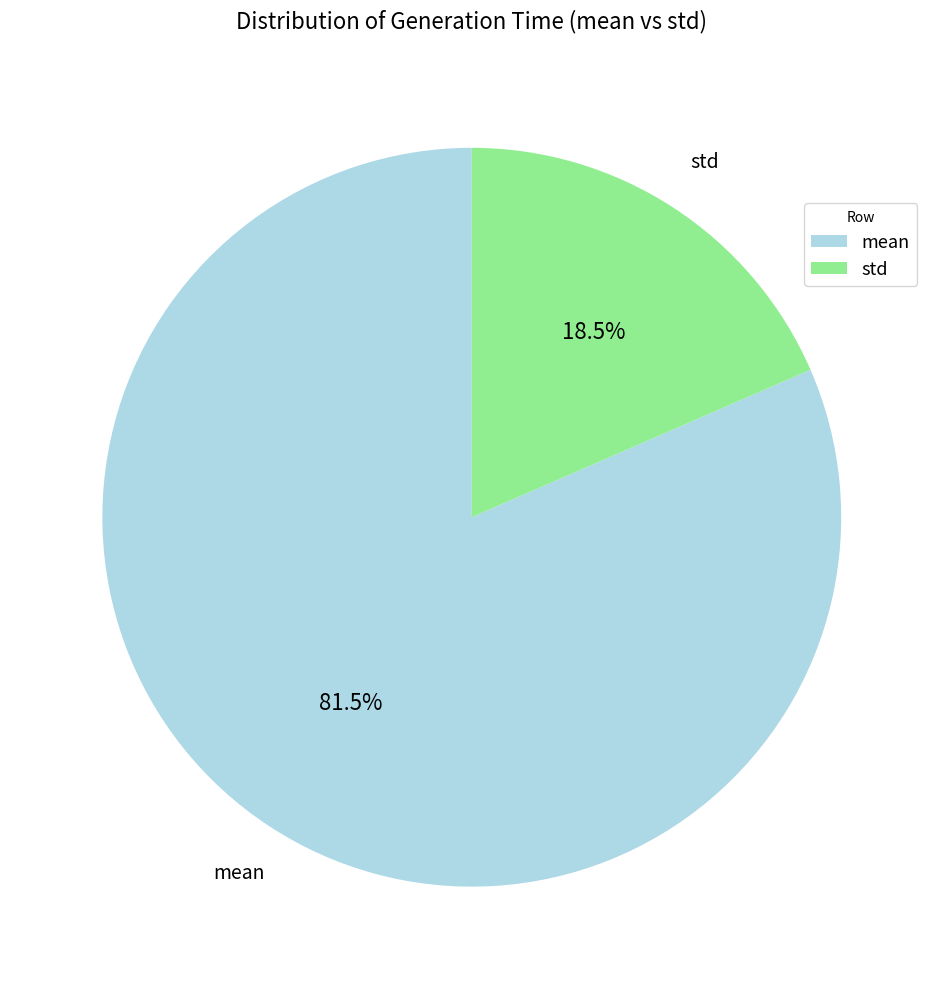

Which slice is the largest?

mean